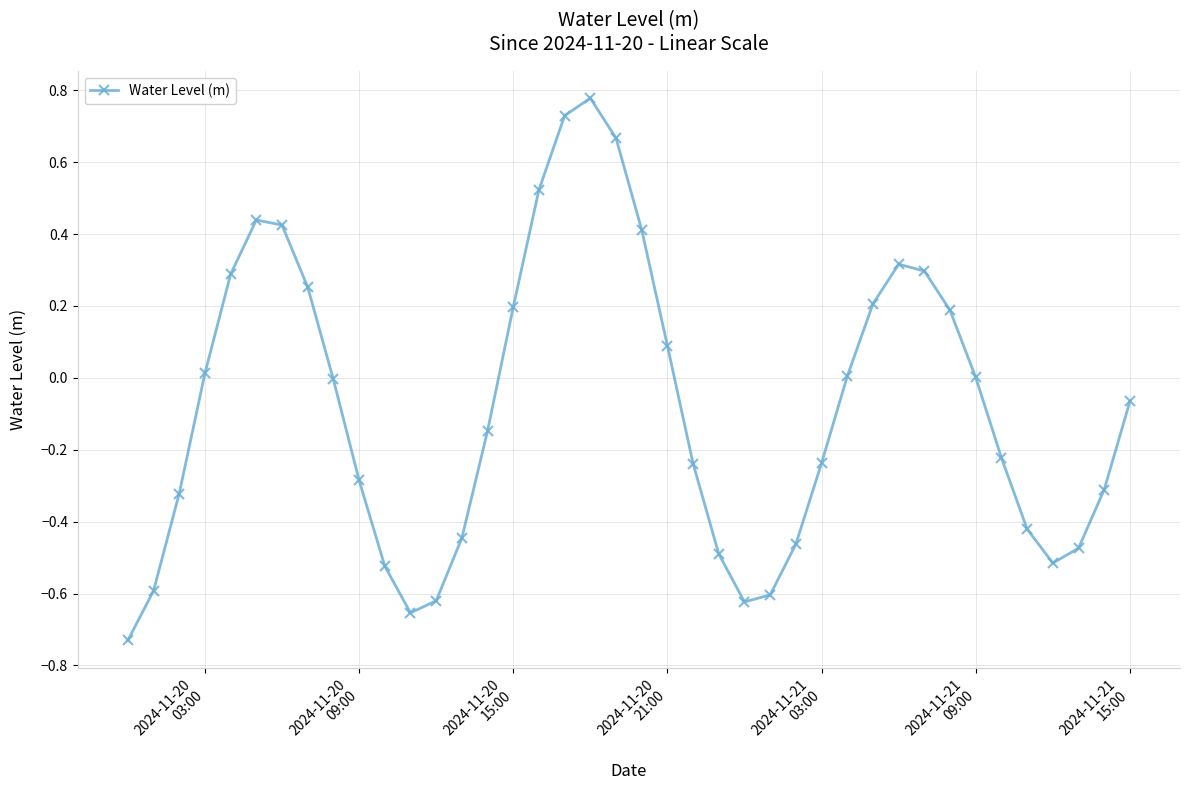

True or false: there are more than 0 points higher than both neighbors.

True